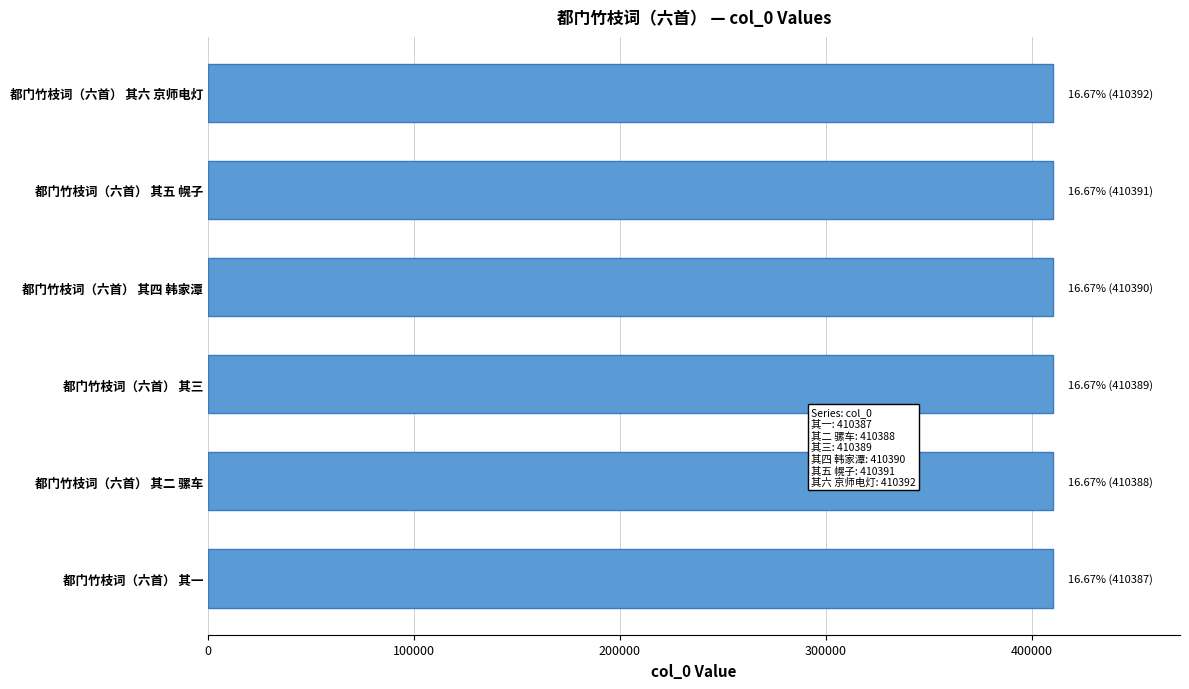

What is the sum of all values?

2462337